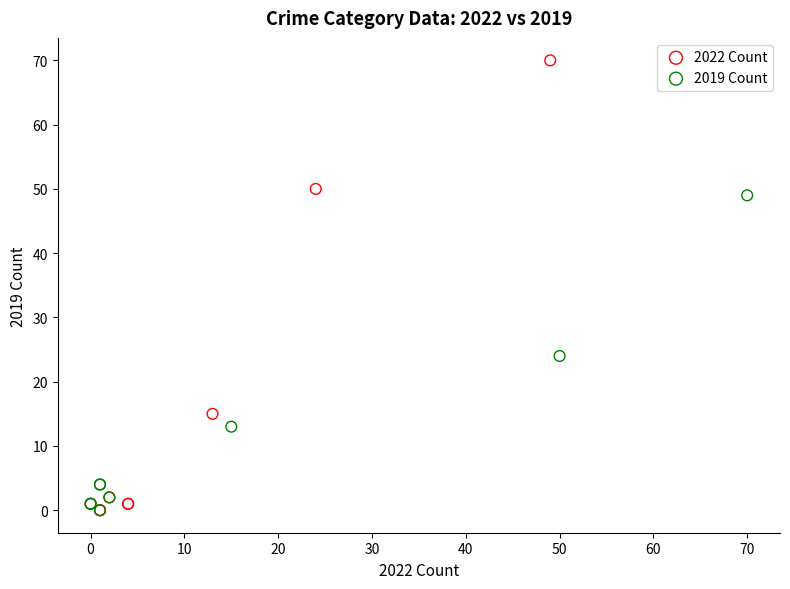

Which series reaches the maximum Y coordinate?

2022 Count